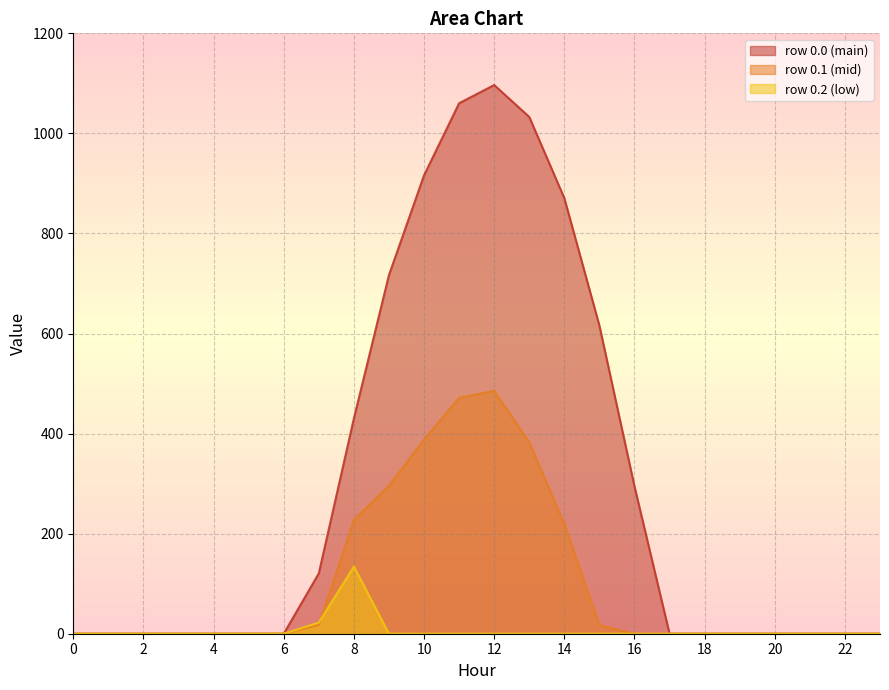

Reading left to right, transcribe all the data shown in this chart.

row_0.0: 0.0	0.0	0.0	0.0	0.0	0.0	0.0	120.6	430.3	716.9	916.2	1060.3	1096.7	1032.9	870.6	615.9	294.5	0.0	0.0	0.0	0.0	0.0	0.0	0.0
row_0.1: 0.0	0.0	0.0	0.0	0.0	0.0	0.0	17.7	227.5	295.9	388.1	471.7	485.4	382.7	219.2	17.3	0.0	0.0	0.0	0.0	0.0	0.0	0.0	0.0
row_0.2: 0.0	0.0	0.0	0.0	0.0	0.0	0.0	22.3	134.2	0.0	0.0	0.0	0.0	0.0	0.0	0.0	0.0	0.0	0.0	0.0	0.0	0.0	0.0	0.0